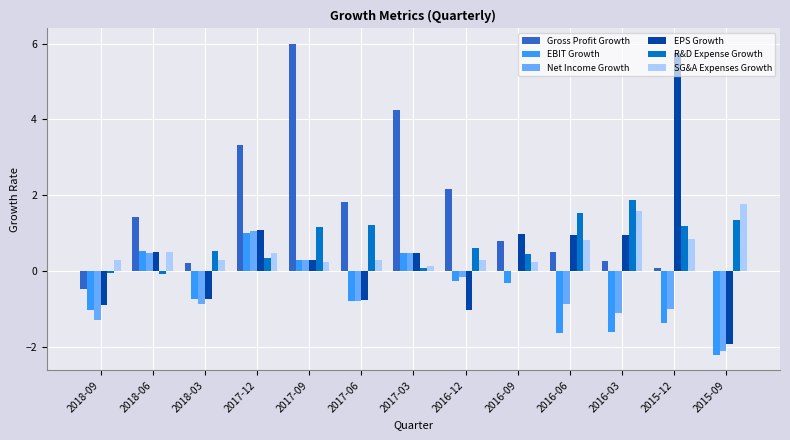

What is the greatest value displayed?

6.0